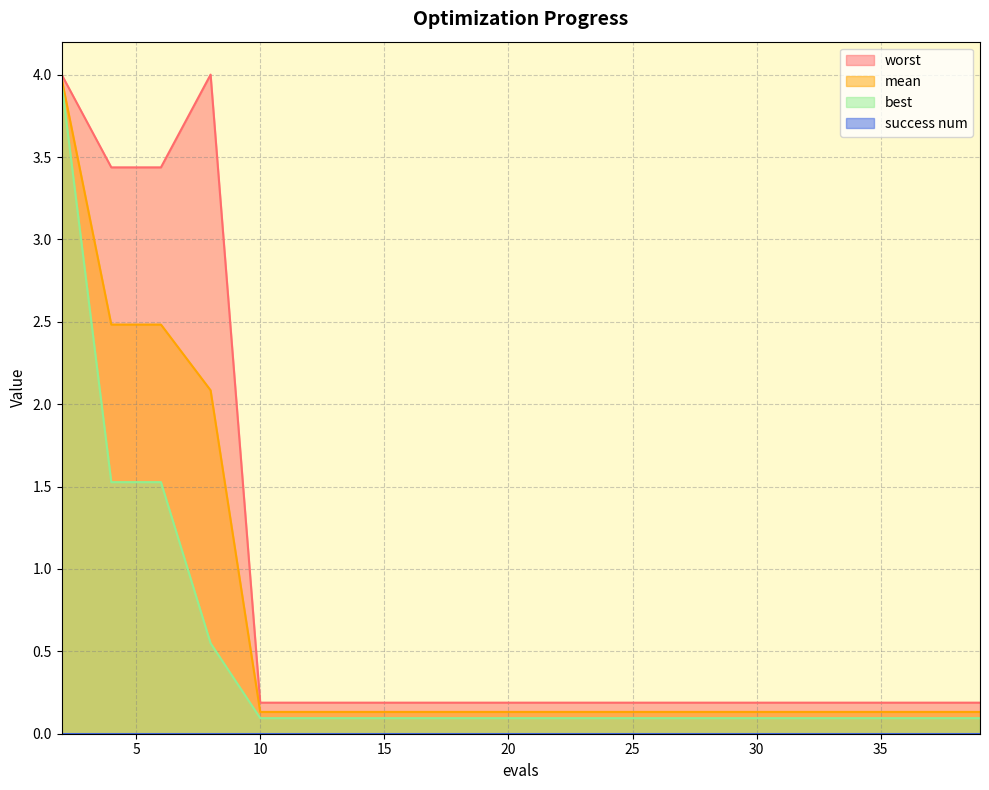

What is the difference between the maximum and second lowest values in the worst series?

3.8